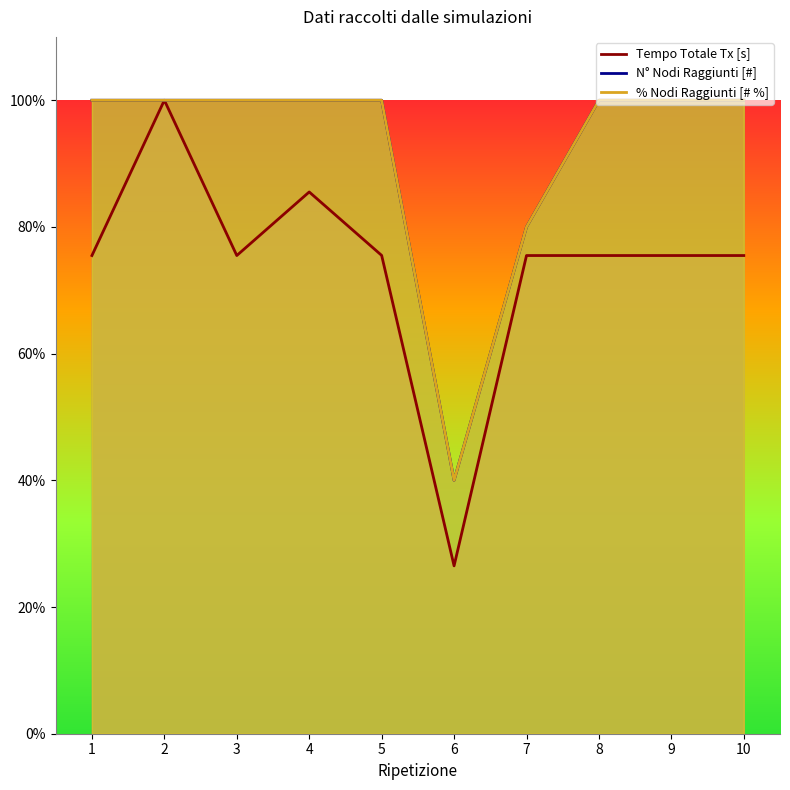

At which category does the chart reach its minimum across all series?

6